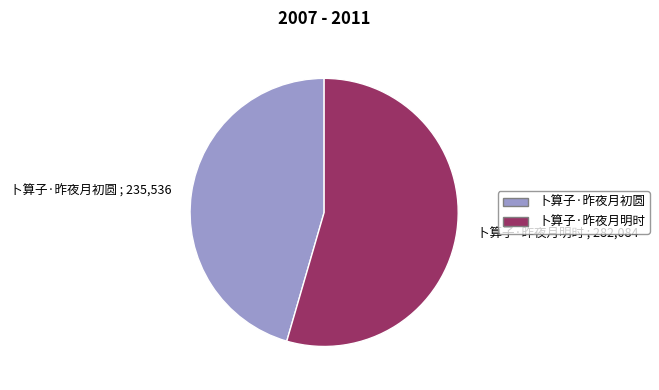

Approximately how many times larger is the value at 卜算子·昨夜月明时 compared to 卜算子·昨夜月初圆?

1.2